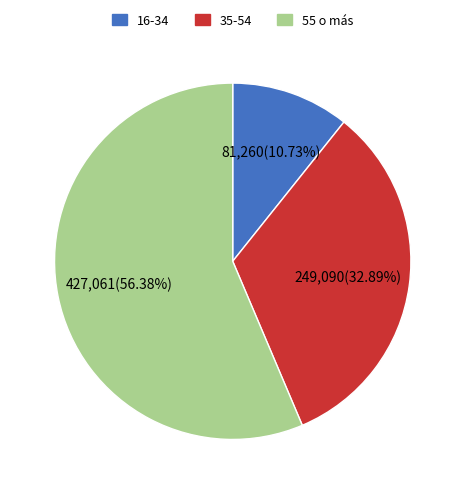

Is 55 o más the majority of the pie?

Yes